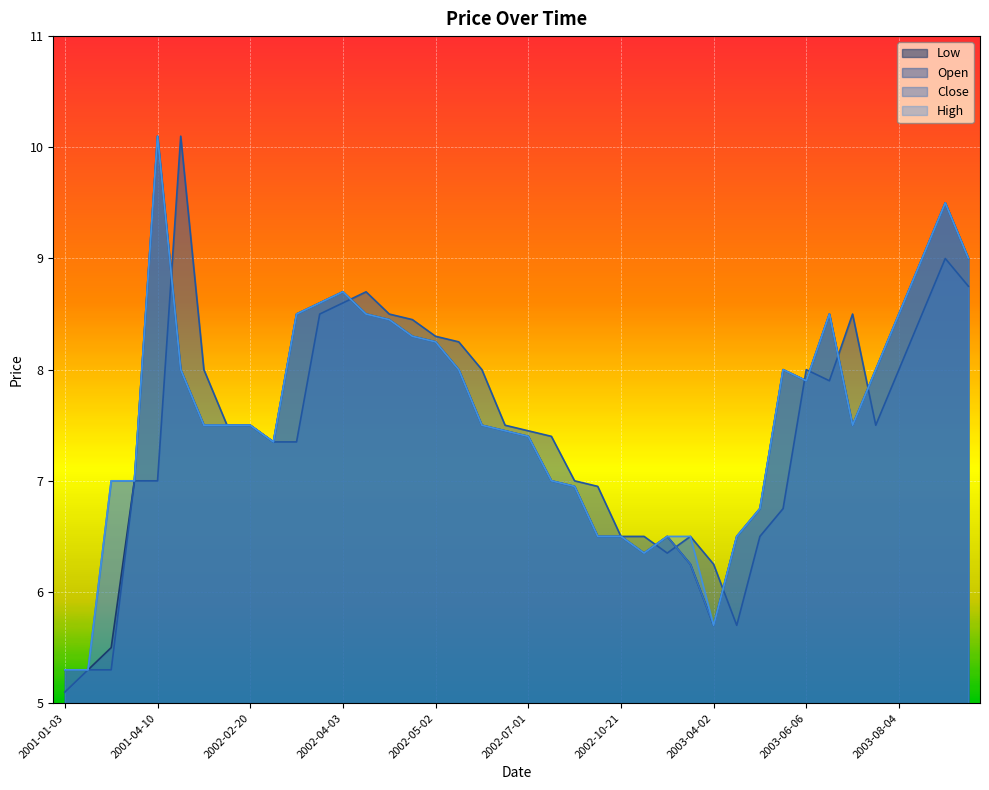

At 2002-12-04, list the series in order from largest to smallest.

Open, High, Low, Close